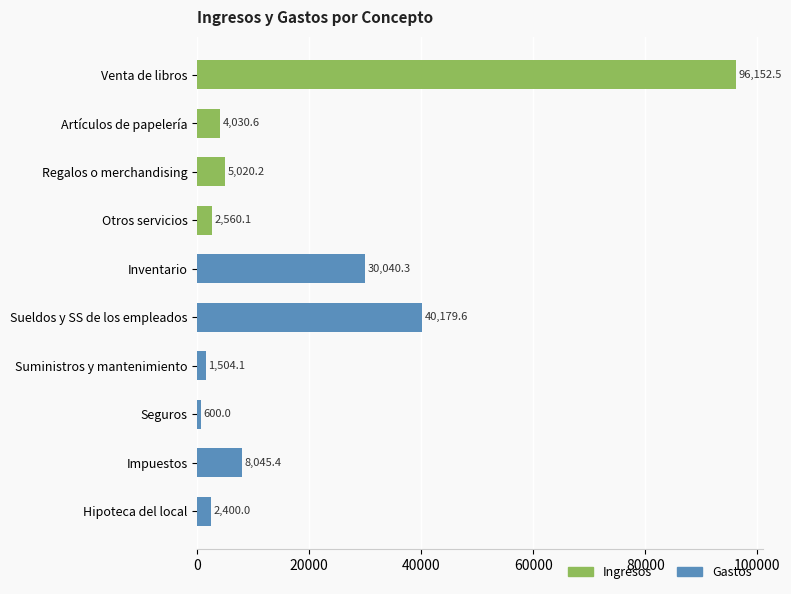

What is the ratio of the value at Artículos de papelería to the value at Impuestos?

0.5